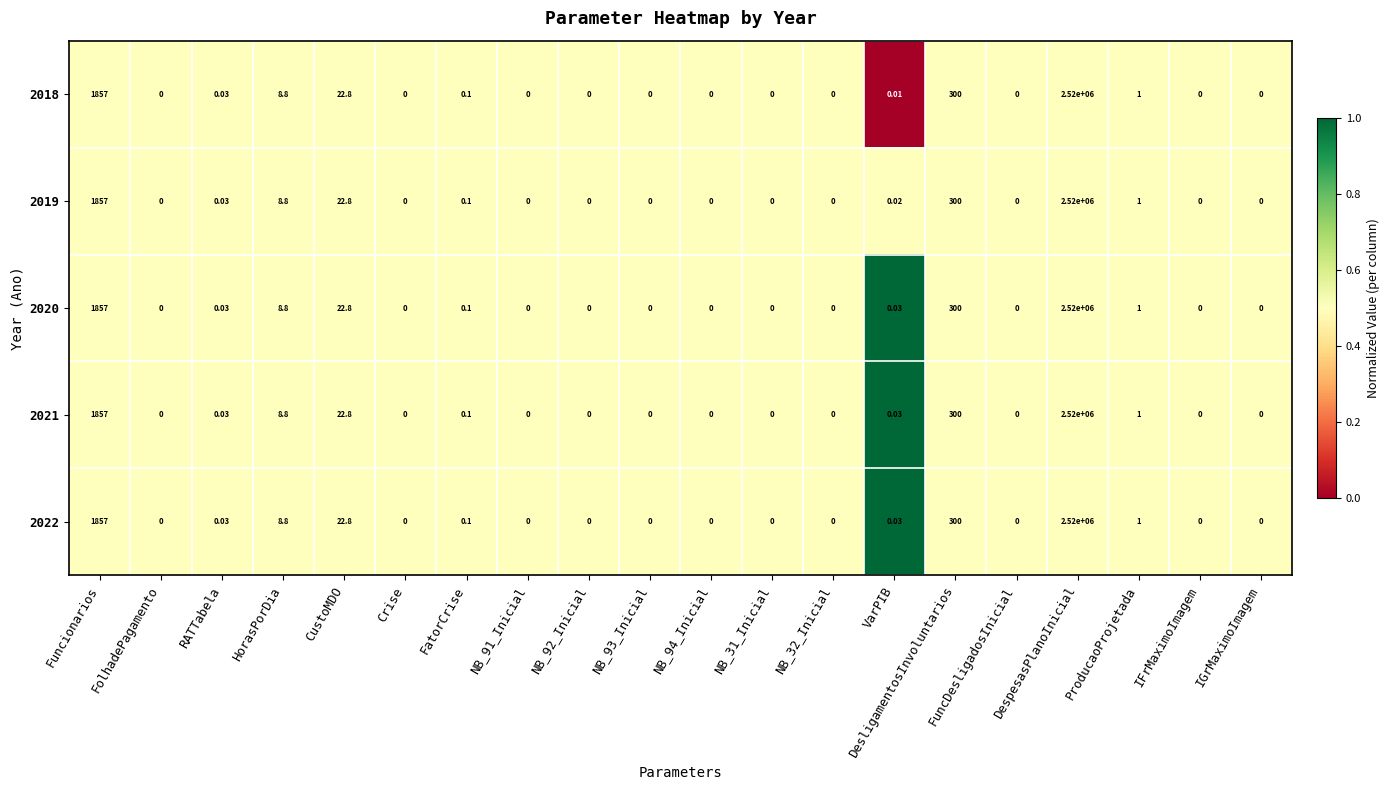

At which label is 2021 closest to 1260000?

Funcionarios